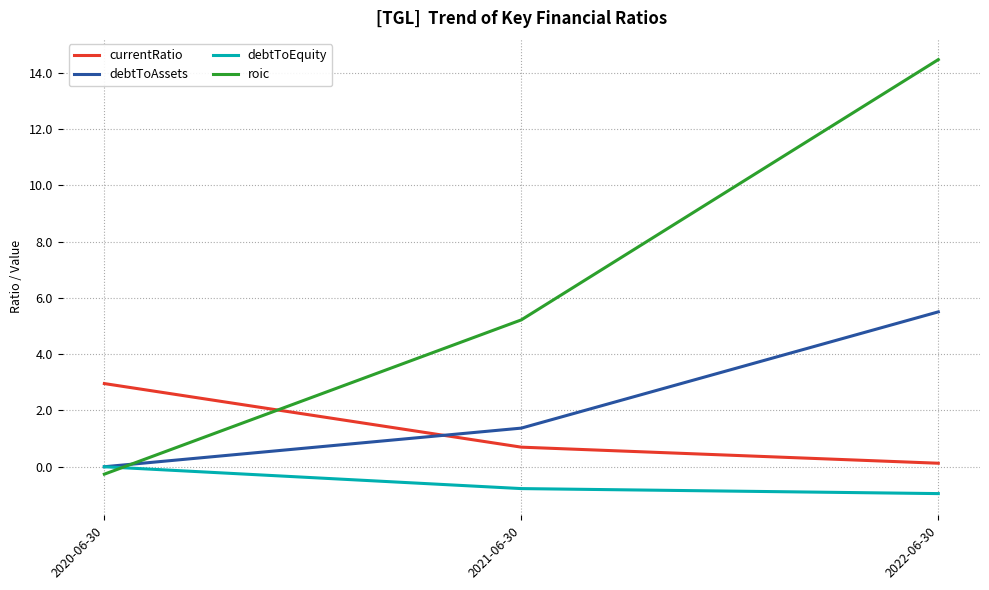

The value of roic at 2022-06-30 is 4.1. True or false?

False